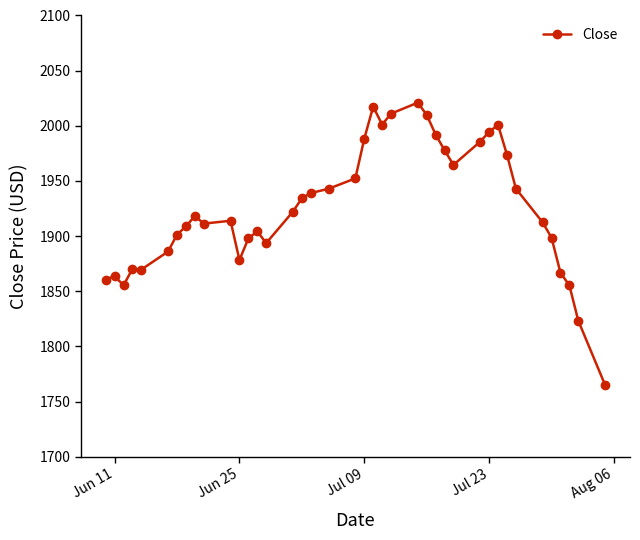

What is the difference between the maximum and minimum values?

255.9